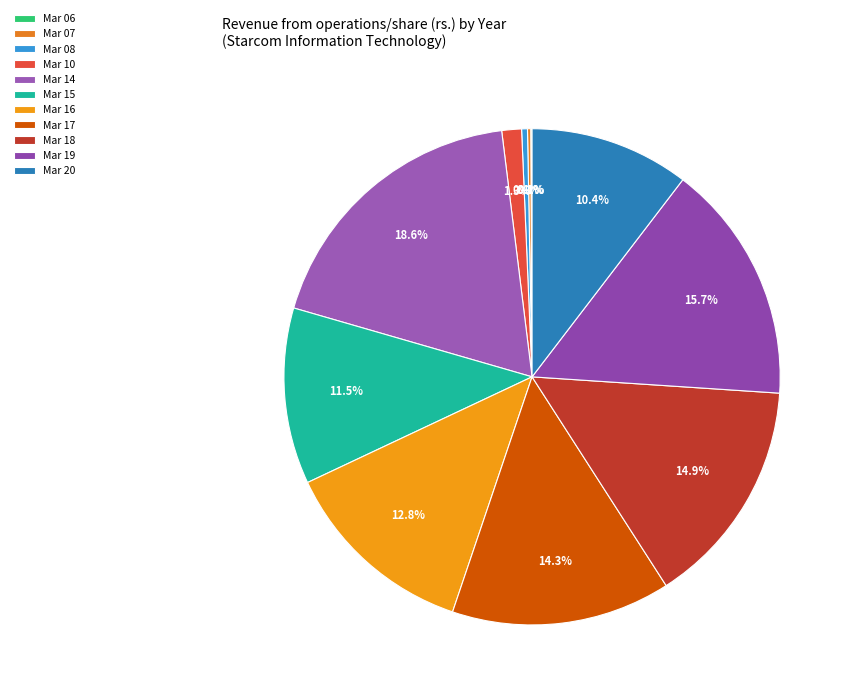

Does any single category account for the majority?

No